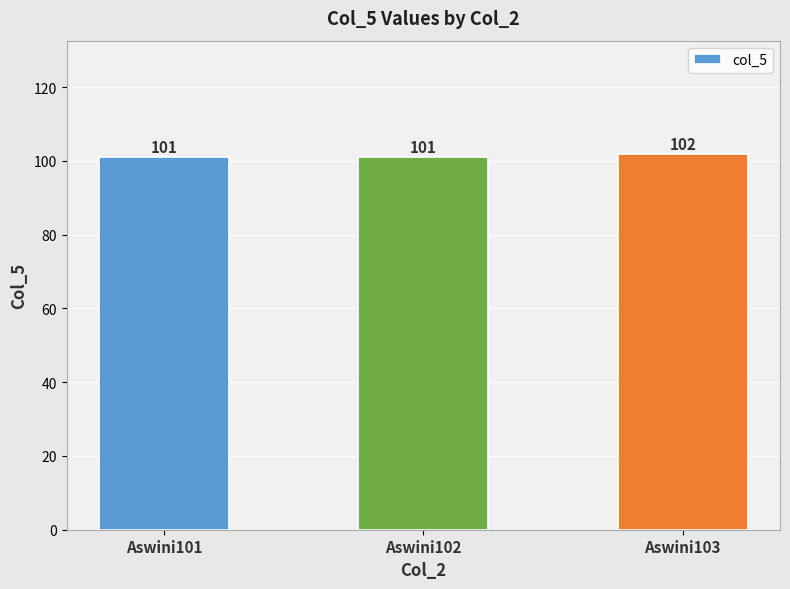

What is the sum of all values?

304